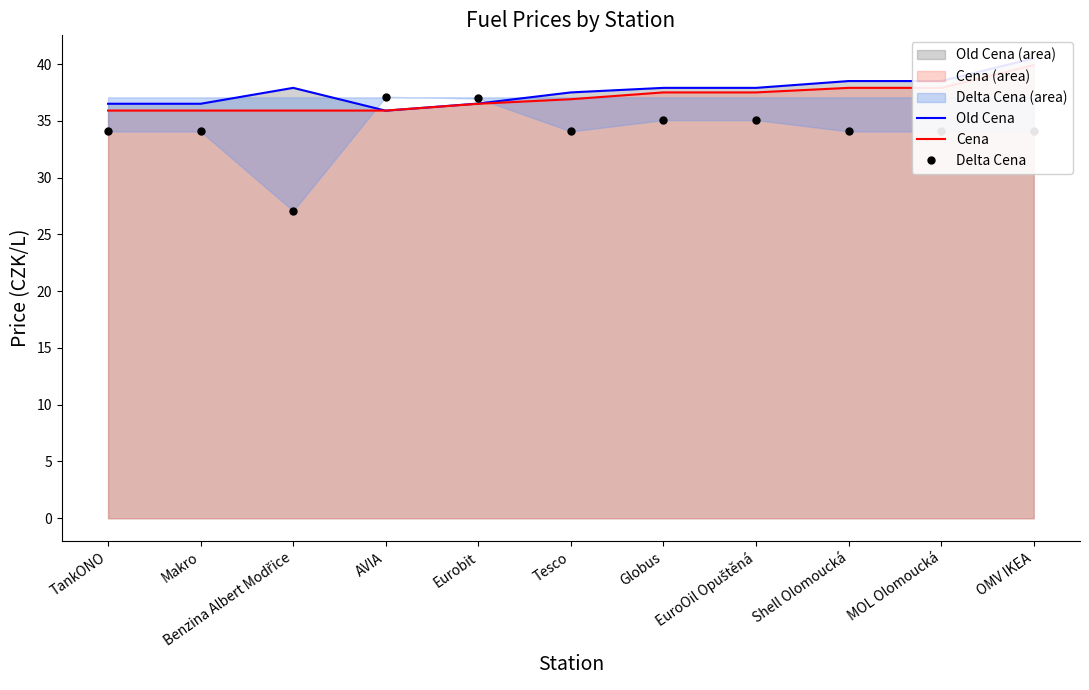

Reading left to right, list all the values displayed in this chart.

Old Cena: TankONO=36.5	Makro=36.5	Benzina Albert Modřice=37.9	AVIA=35.9	Eurobit=36.5	Tesco=37.5	Globus=37.9	EuroOil Opuštěná=37.9	Shell Olomoucká=38.5	MOL Olomoucká=38.5	OMV IKEA=40.5
Cena: TankONO=35.9	Makro=35.9	Benzina Albert Modřice=35.9	AVIA=35.9	Eurobit=36.5	Tesco=36.9	Globus=37.5	EuroOil Opuštěná=37.5	Shell Olomoucká=37.9	MOL Olomoucká=37.9	OMV IKEA=39.9
Delta Cena: TankONO=34.1	Makro=34.1	Benzina Albert Modřice=27.1	AVIA=37.1	Eurobit=37.0	Tesco=34.1	Globus=35.1	EuroOil Opuštěná=35.1	Shell Olomoucká=34.1	MOL Olomoucká=34.1	OMV IKEA=34.1